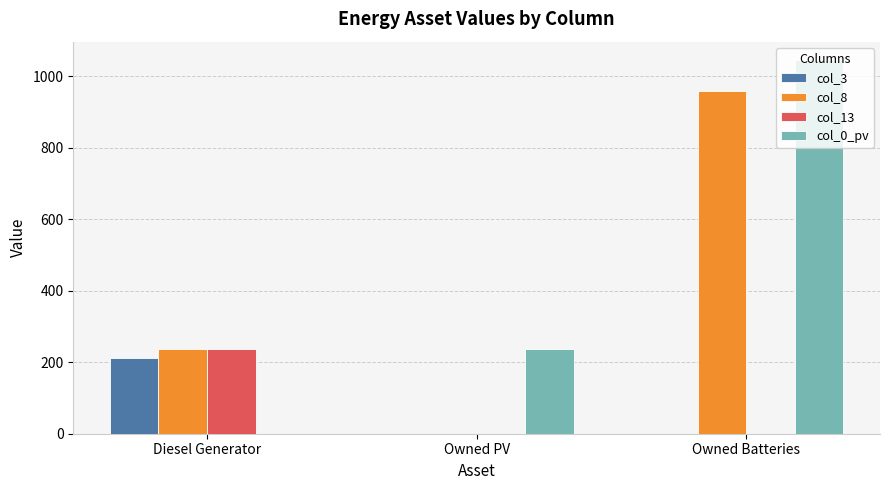

What is the total value across all series at Owned PV?

238